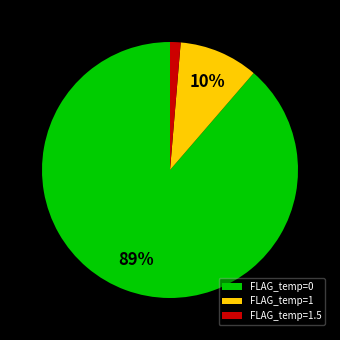

To the nearest percent, what percentage of the pie is FLAG_temp=1.5?

1%